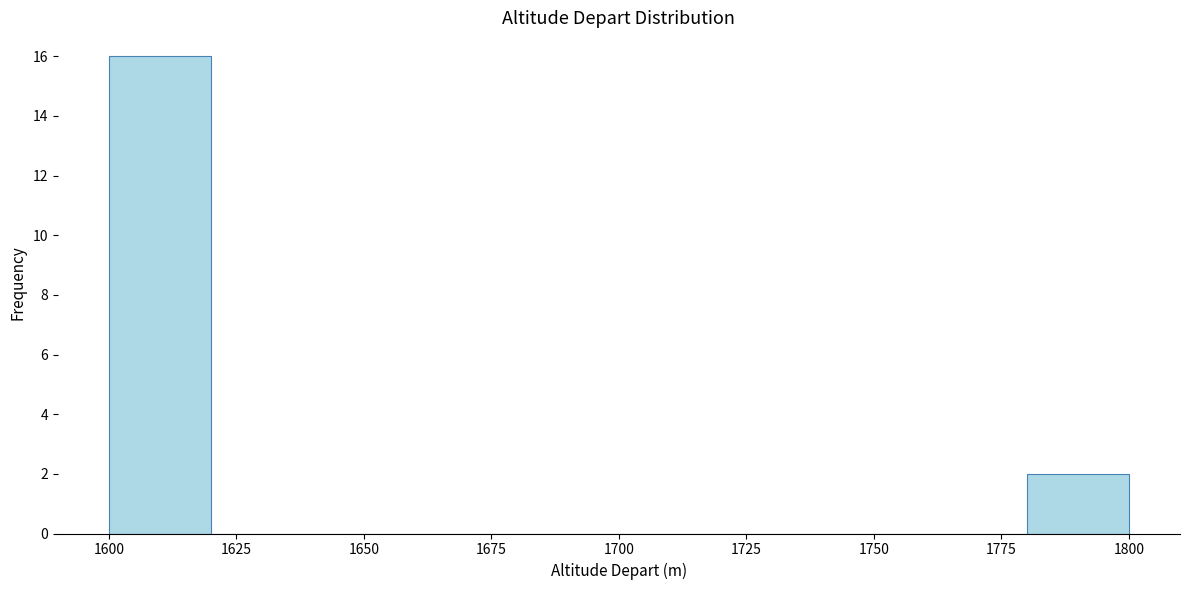

Reading left to right, transcribe this chart: for each bar, give the range it covers on the x-axis and its height. The values are not printed on the chart, so give them approximately, as read against the axis.

1600 to 1620: 16
1620 to 1640: 0
1640 to 1660: 0
1660 to 1680: 0
1680 to 1700: 0
1700 to 1720: 0
1720 to 1740: 0
1740 to 1760: 0
1760 to 1780: 0
1780 to 1800: 2